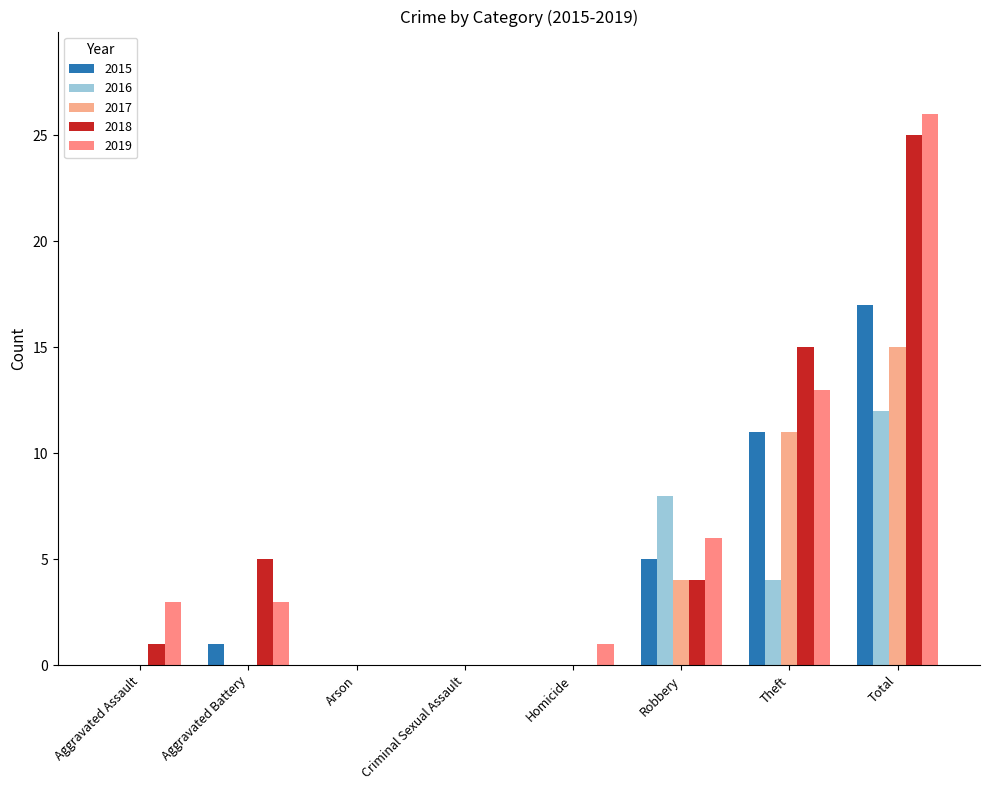

What is the approximate value of 2016 at Robbery, to the nearest 10?

10